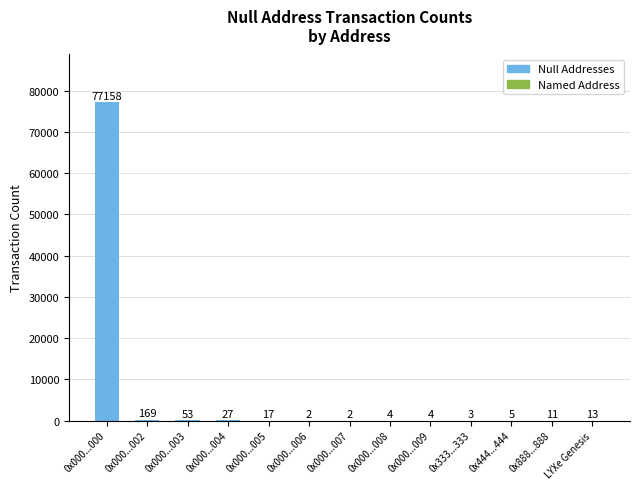

Reading left to right, extract all data points from this chart.

77158	169	53	27	17	2	2	4	4	3	5	11	13